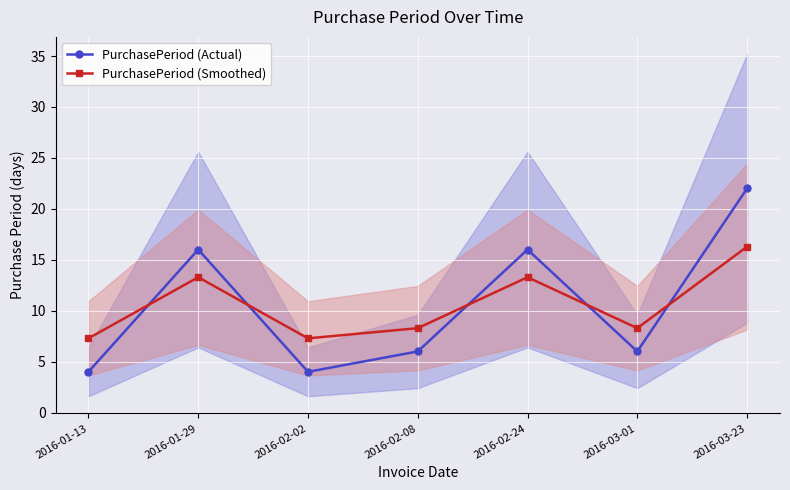

In PurchasePeriod (Smoothed), how many points are higher than both neighbors (excluding endpoints)?

2